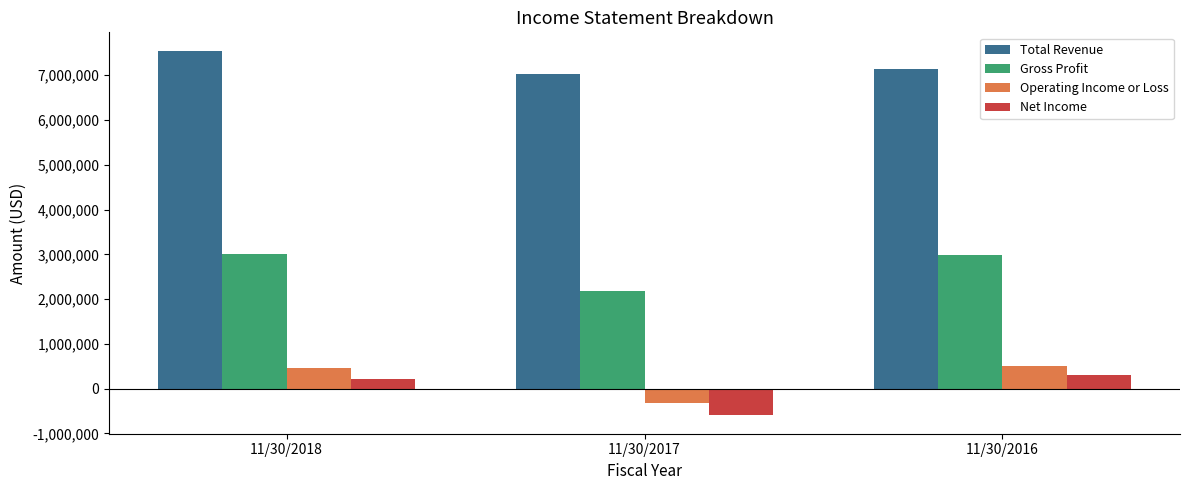

How many categories are shown in the chart?

3